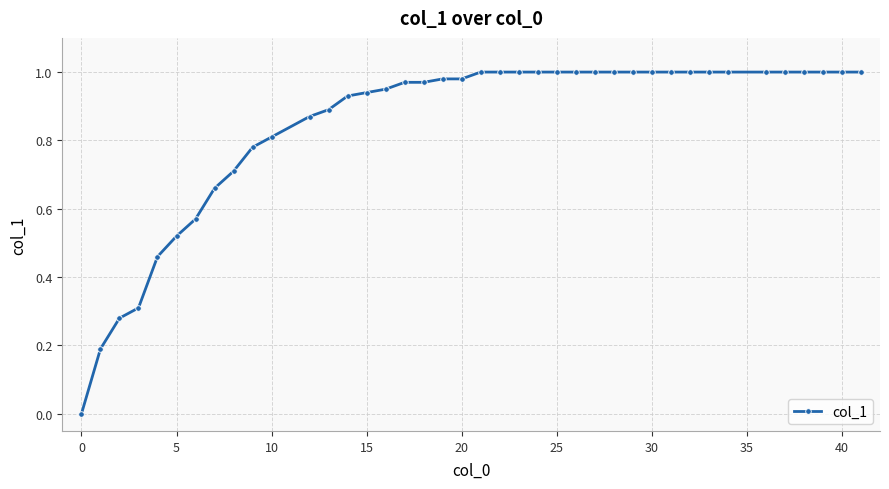

What is the sum of all values?

33.8